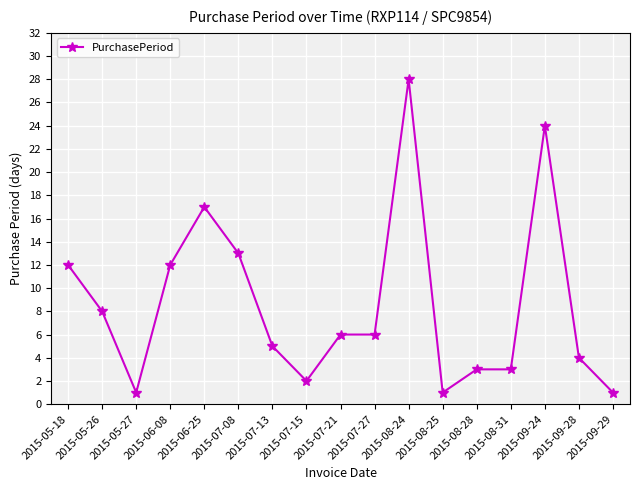

True or false: the data has more than 2 interior local peaks.

True